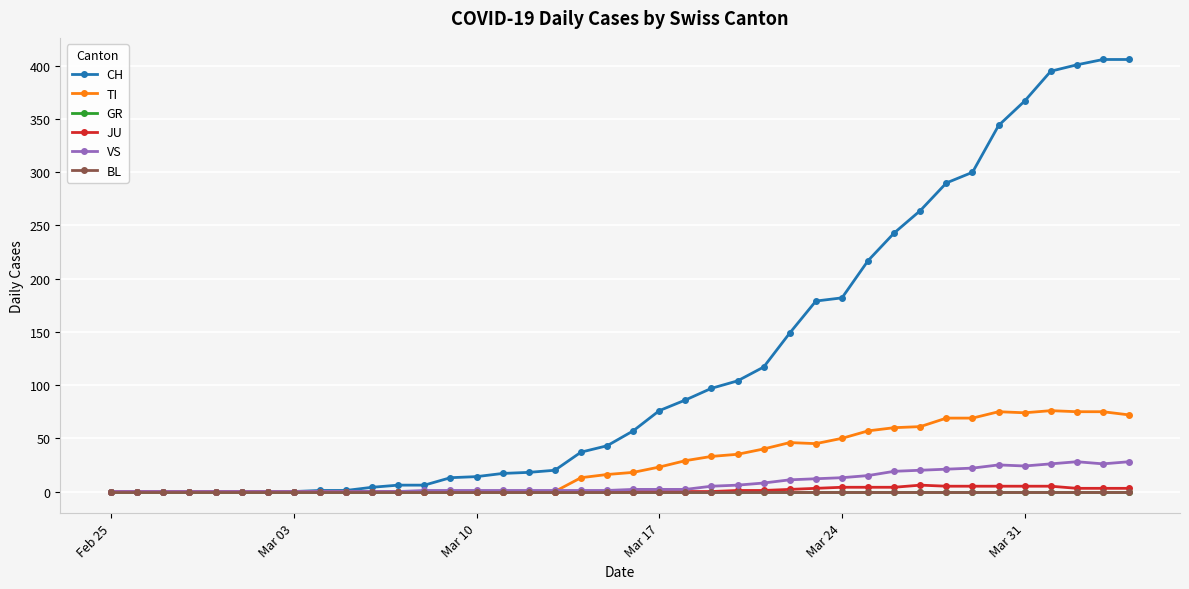

Is this an area chart (filled region under the line)?

No